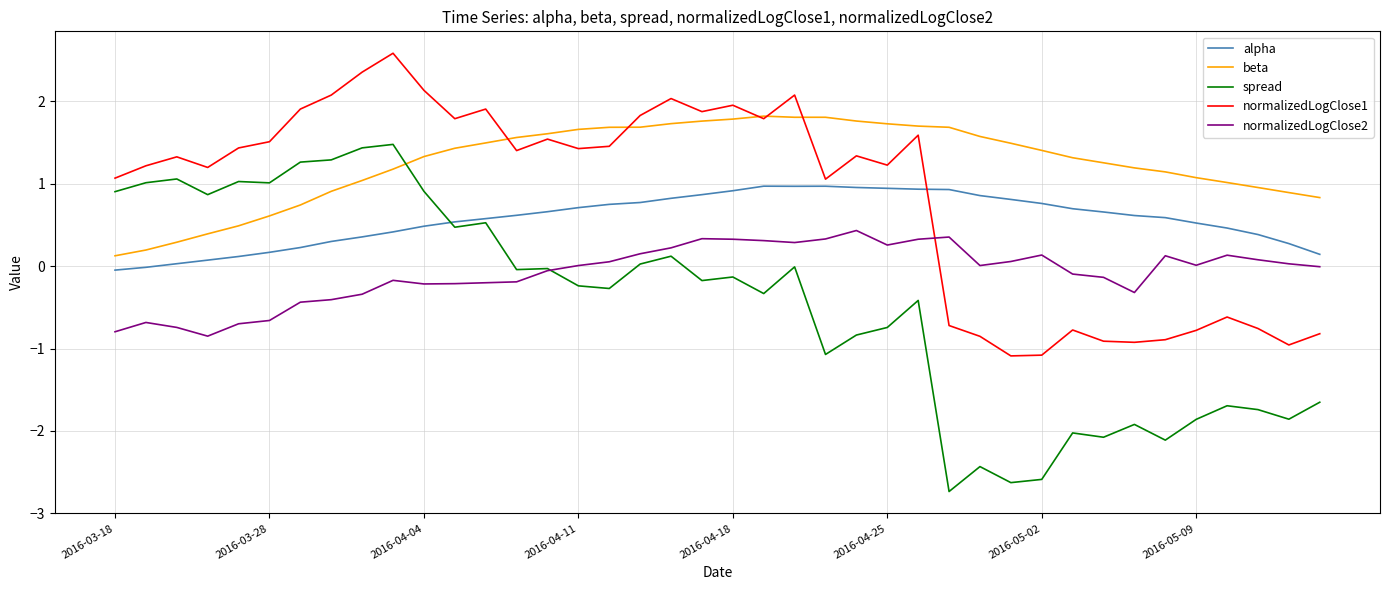

Which series has the largest total across all categories?

beta